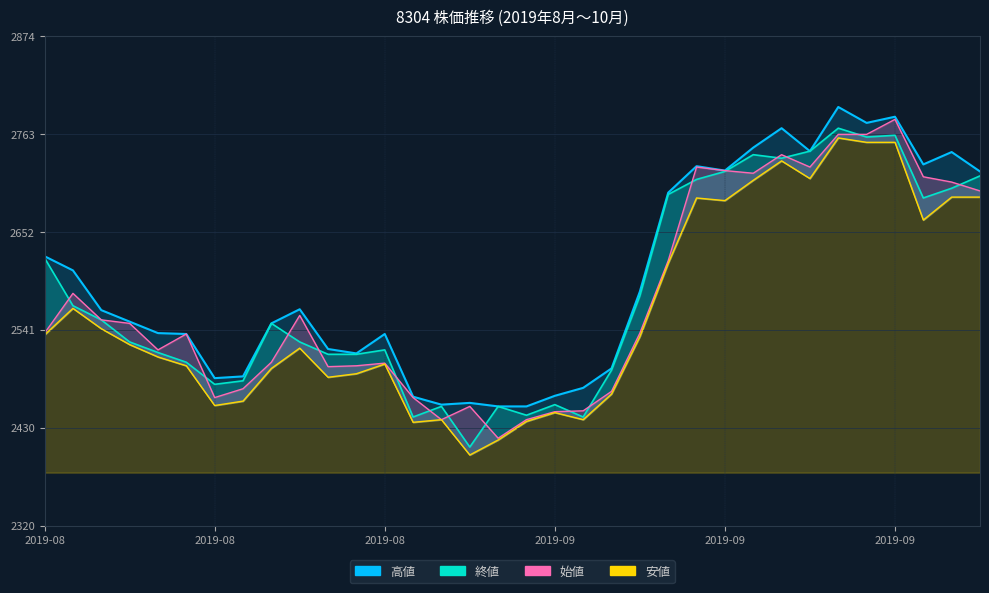

Reading left to right, what are all the values shown in this chart?

始値: 2538	2583	2553	2549	2519	2537	2465	2475	2505	2558	2500	2501	2504	2465	2440	2455	2419	2440	2449	2450	2472	2538	2620	2726	2722	2719	2740	2726	2763	2763	2780	2715	2709	2699
高値: 2625	2609	2564	2551	2538	2537	2487	2489	2549	2565	2520	2515	2537	2466	2457	2459	2455	2455	2467	2476	2498	2585	2697	2727	2722	2748	2770	2744	2794	2776	2783	2729	2743	2721
安値: 2536	2566	2543	2525	2511	2501	2456	2461	2498	2521	2488	2492	2503	2437	2440	2400	2417	2438	2448	2440	2469	2534	2617	2691	2688	2711	2733	2713	2759	2754	2754	2666	2692	2692
終値: 2623	2569	2553	2528	2516	2505	2480	2484	2549	2528	2514	2514	2519	2443	2455	2409	2455	2445	2457	2443	2496	2580	2695	2712	2721	2740	2736	2744	2770	2760	2762	2691	2702	2716